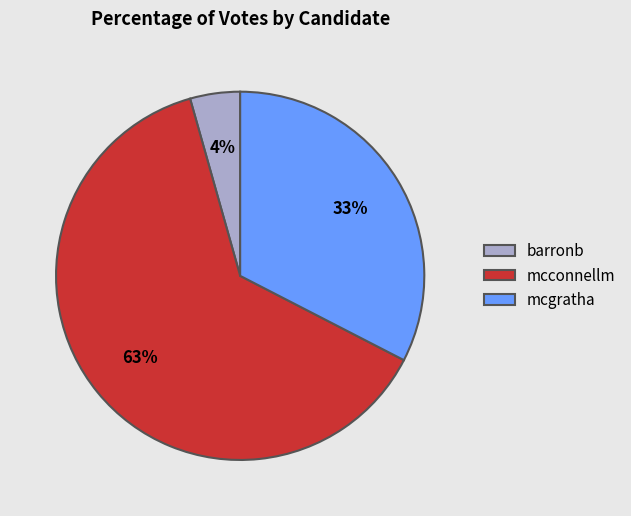

What is the ratio of the value at mcgratha to the value at mcconnellm?

0.5